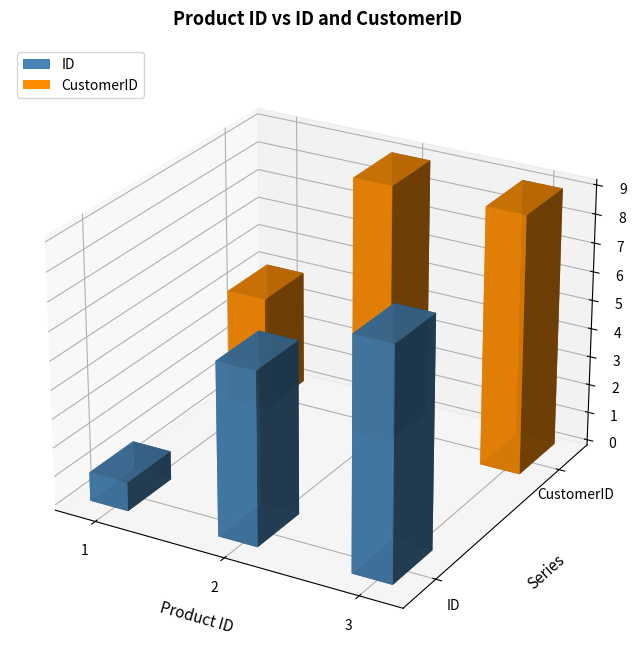

At which category is the sum across all series the highest?

3